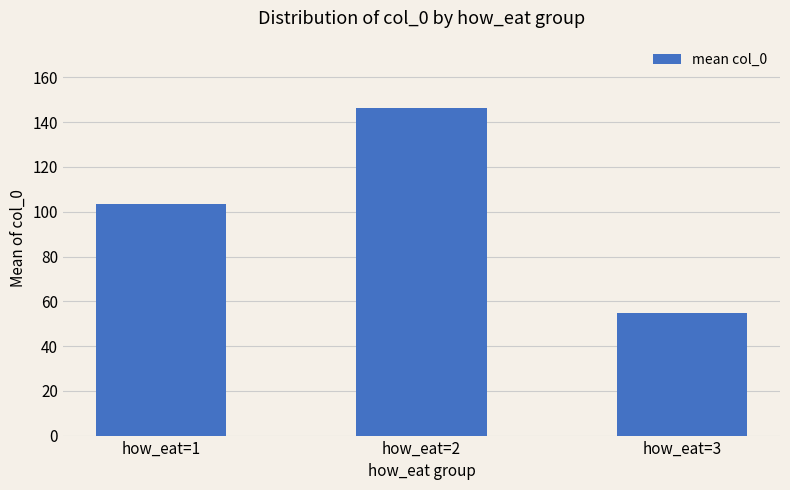

What is the value of the 3rd bar from the left?

54.6